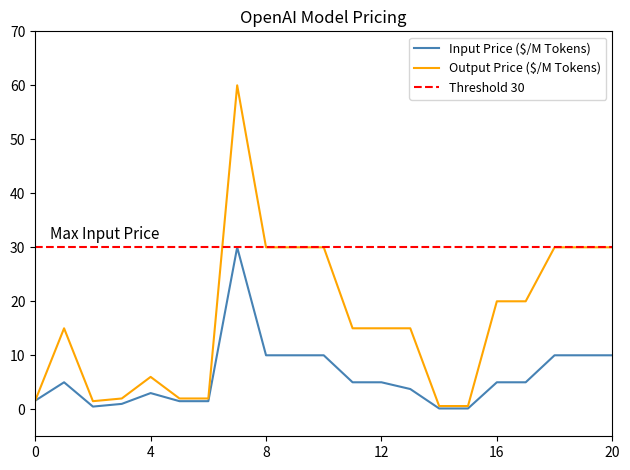

Is this an area chart (filled region under the line)?

No